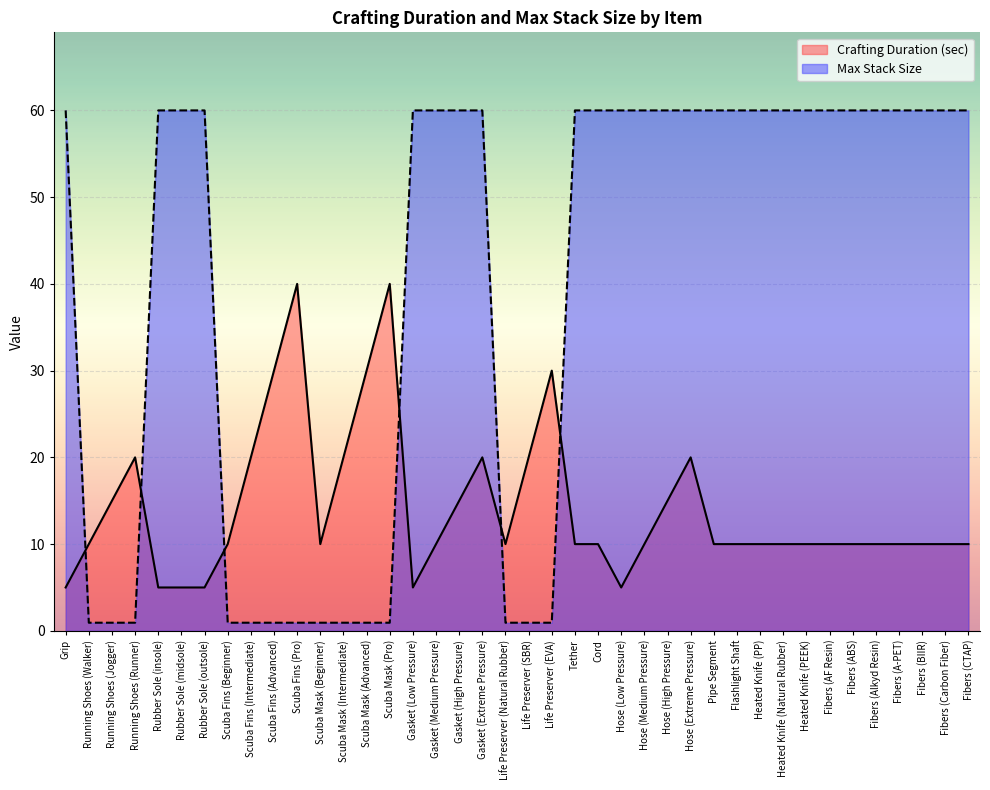

What is the spread (max minus min) of values at Hose (Medium Pressure)?

50.0